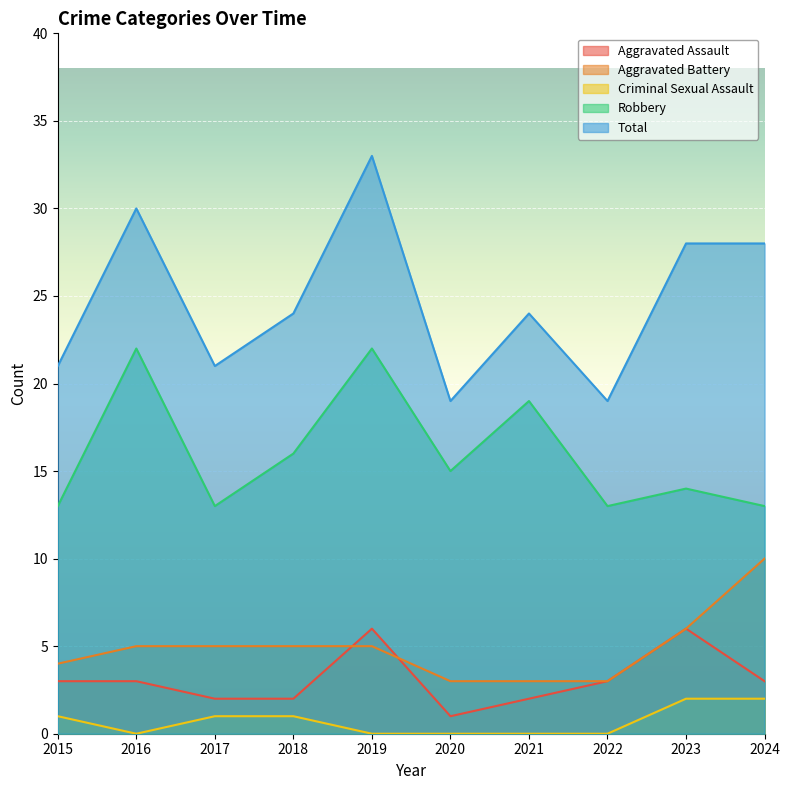

At how many categories does at least one series exceed 32?

1